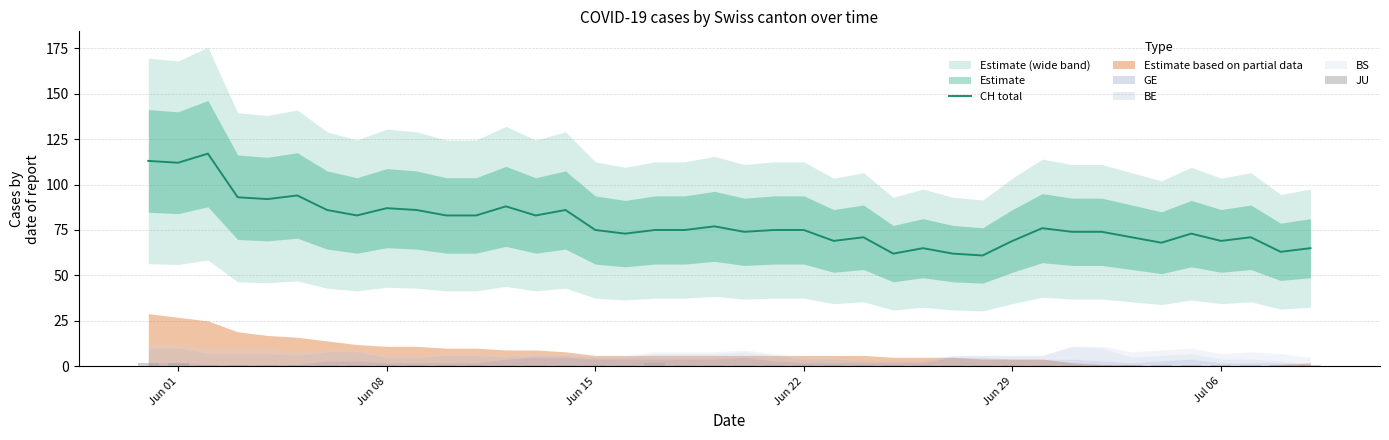

How many values in the JU series exceed 1?

3